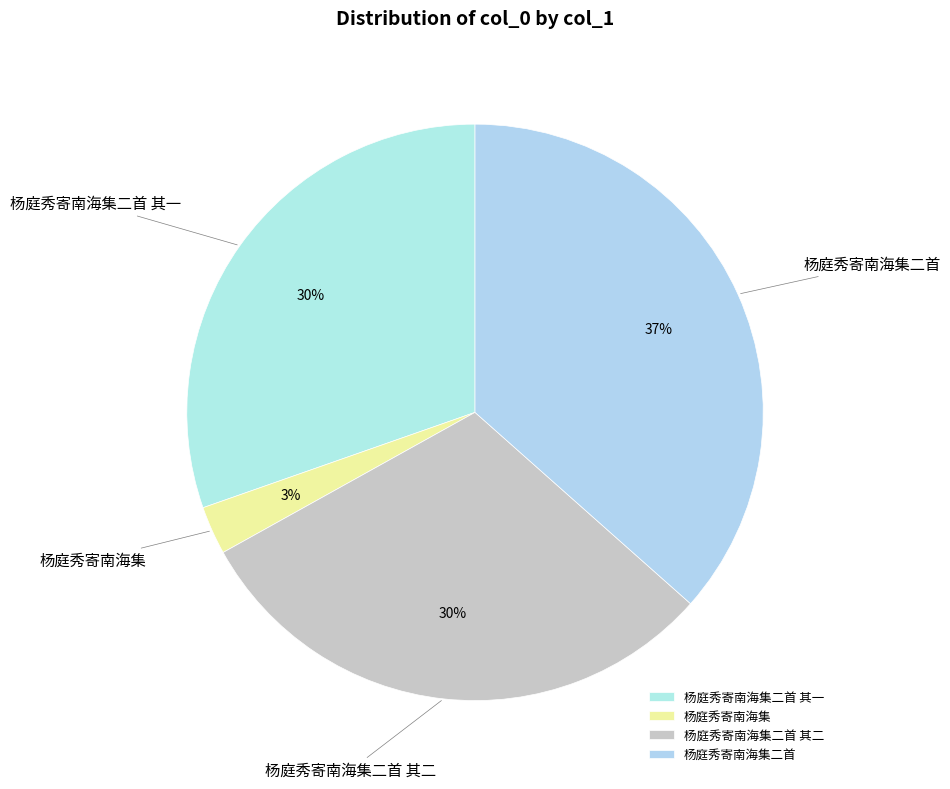

To the nearest percent, what is the difference between the largest and smallest slice percentages?

34%